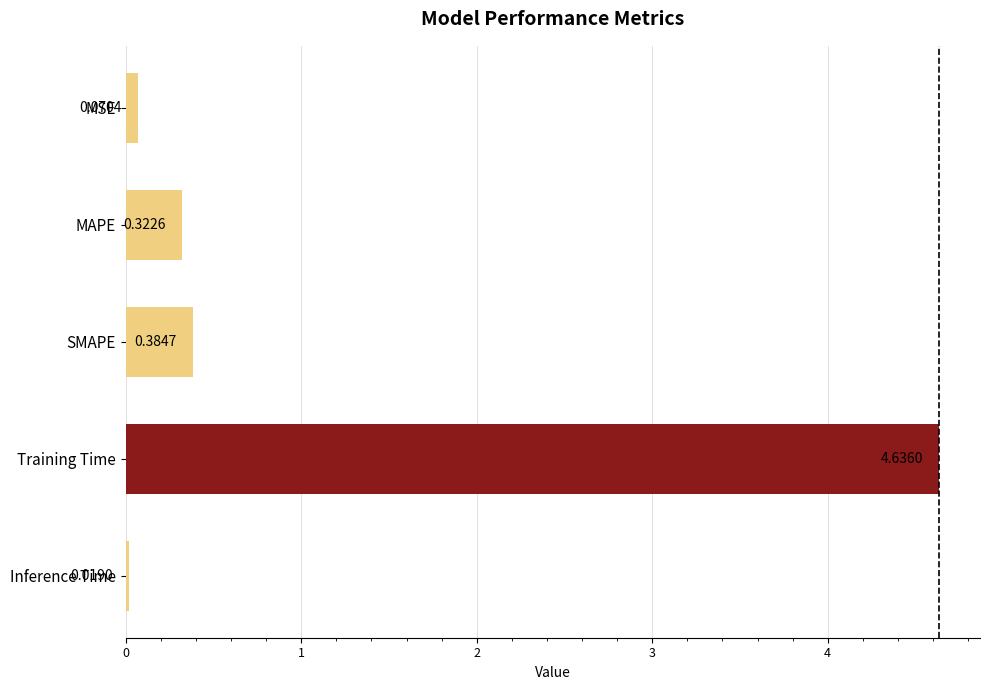

Which category has the highest value across all series?

Training Time